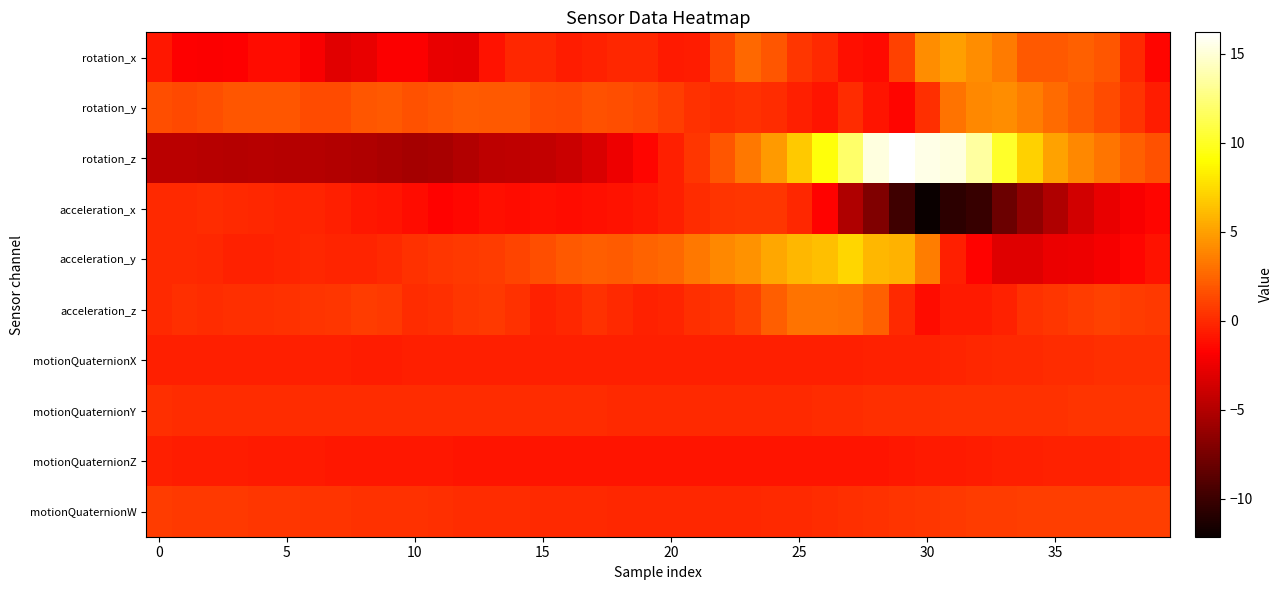

Reading left to right, what are all the values shown in this chart?

rotation_x: -0.8	-1.8	-1.9	-1.8	-1.3	-1.2	-2.0	-2.9	-2.7	-1.9	-1.9	-2.7	-2.7	-1.0	-0.1	-0.1	-0.5	-0.3	-0.1	-0.1	-0.6	-0.6	1.2	2.6	1.9	0.6	-0.0	-1.1	-1.4	1.0	4.2	5.0	4.2	3.4	2.0	1.9	2.4	1.9	-0.0	-1.5
rotation_y: 1.5	1.3	1.6	1.9	1.9	1.8	1.5	1.5	1.8	2.0	1.7	1.9	2.1	2.0	2.0	1.5	1.4	1.6	1.6	1.4	0.9	0.3	0.1	0.3	0.2	-0.5	-0.9	0.1	-0.9	-1.5	0.2	3.1	4.0	4.2	3.5	2.7	2.1	1.4	0.4	-0.5
rotation_z: -4.7	-4.7	-4.8	-4.9	-4.8	-4.9	-4.9	-5.0	-5.1	-5.3	-5.6	-5.4	-5.0	-4.5	-4.5	-4.3	-4.0	-3.3	-2.5	-1.6	-0.5	0.5	1.8	3.3	4.7	6.7	9.3	12.0	15.3	16.2	15.4	15.3	13.5	10.2	7.1	5.1	4.0	3.2	2.4	1.7
acceleration_x: -0.1	0.0	0.1	0.0	-0.1	-0.2	-0.2	-0.5	-0.7	-0.9	-1.3	-1.7	-1.5	-1.2	-1.3	-1.1	-1.2	-1.1	-1.0	-0.8	-0.4	0.1	0.5	0.5	0.6	-0.1	-1.7	-5.1	-7.1	-9.8	-12.1	-10.6	-10.2	-8.0	-6.4	-5.1	-3.7	-2.7	-2.0	-1.6
acceleration_y: 0.0	-0.0	-0.1	-0.4	-0.4	-0.3	-0.1	-0.2	-0.2	0.0	0.3	0.5	0.6	0.8	1.1	1.5	2.0	2.2	2.1	2.5	2.7	3.4	4.0	4.4	5.3	6.0	6.3	7.2	6.0	5.8	3.5	-0.4	-1.6	-3.1	-3.1	-2.5	-2.5	-2.1	-1.5	-1.0
acceleration_z: 0.0	0.2	0.1	0.2	0.2	0.4	0.5	0.6	0.8	0.6	0.1	0.2	0.6	0.6	0.3	-0.3	-0.2	0.3	0.0	-0.3	-0.2	0.2	0.4	1.0	2.2	3.1	3.1	3.0	2.3	0.0	-1.2	-0.6	-0.7	-0.4	0.3	0.5	0.8	1.0	0.8	0.6
motionQuaternionX: -0.4	-0.5	-0.5	-0.5	-0.5	-0.5	-0.5	-0.5	-0.5	-0.5	-0.5	-0.5	-0.5	-0.5	-0.5	-0.5	-0.5	-0.4	-0.4	-0.4	-0.4	-0.4	-0.4	-0.4	-0.4	-0.4	-0.4	-0.4	-0.4	-0.4	-0.3	-0.2	-0.1	-0.0	0.0	0.1	0.1	0.2	0.2	0.2
motionQuaternionY: 0.2	0.2	0.2	0.2	0.1	0.1	0.1	0.1	0.1	0.1	0.1	0.1	0.1	0.1	0.1	0.1	0.1	0.1	0.0	0.0	0.0	0.0	0.0	0.0	0.0	0.0	0.1	0.1	0.2	0.2	0.3	0.3	0.3	0.3	0.4	0.4	0.4	0.4	0.4	0.4
motionQuaternionZ: -0.5	-0.5	-0.6	-0.6	-0.6	-0.7	-0.7	-0.7	-0.8	-0.8	-0.8	-0.8	-0.8	-0.9	-0.9	-0.9	-0.9	-0.9	-0.9	-0.9	-0.9	-0.9	-0.9	-0.9	-0.9	-0.9	-0.9	-0.9	-0.9	-0.8	-0.7	-0.6	-0.5	-0.5	-0.4	-0.4	-0.3	-0.3	-0.3	-0.3
motionQuaternionW: 0.7	0.7	0.6	0.6	0.6	0.5	0.5	0.4	0.4	0.3	0.3	0.2	0.1	0.1	0.1	0.0	-0.0	-0.1	-0.1	-0.1	-0.1	-0.1	-0.1	-0.1	-0.0	0.0	0.1	0.2	0.3	0.4	0.6	0.7	0.8	0.8	0.8	0.9	0.9	0.9	0.9	0.9